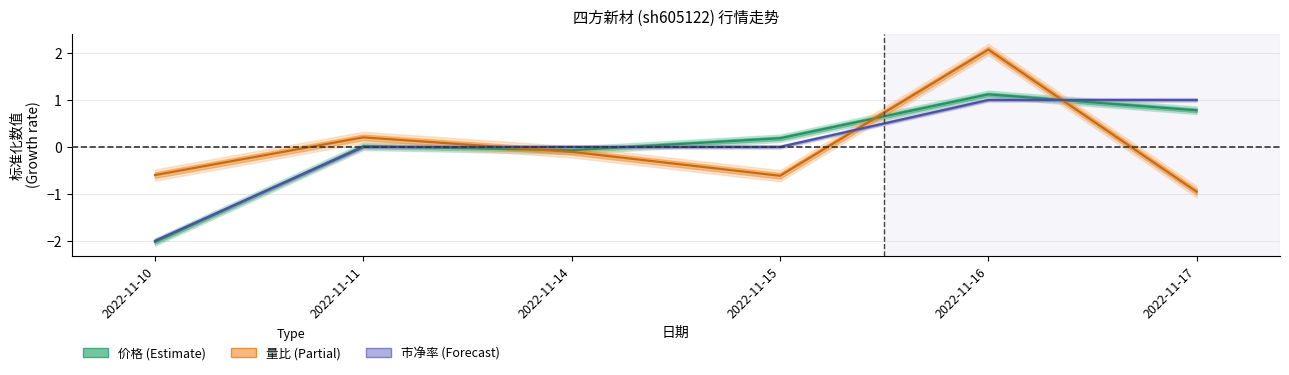

What is the lowest value of the 价格 series?

-2.0